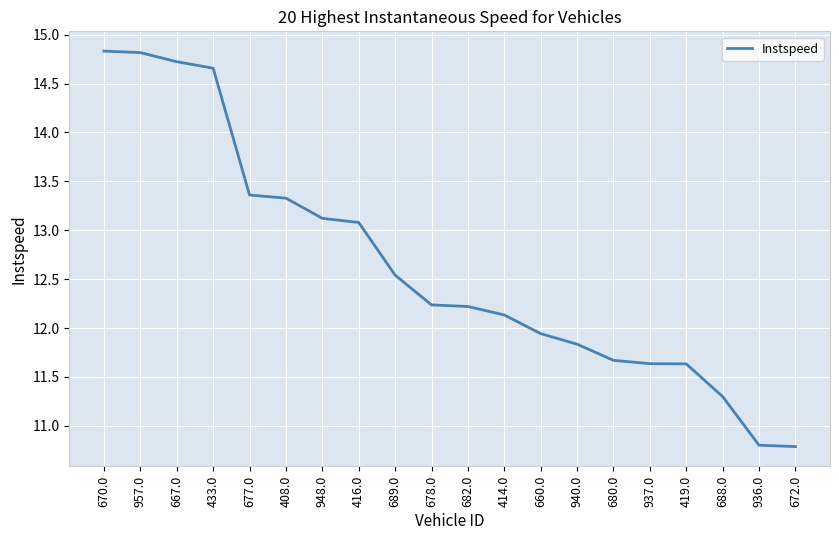

The value at 688.0 is 11.3. True or false?

True